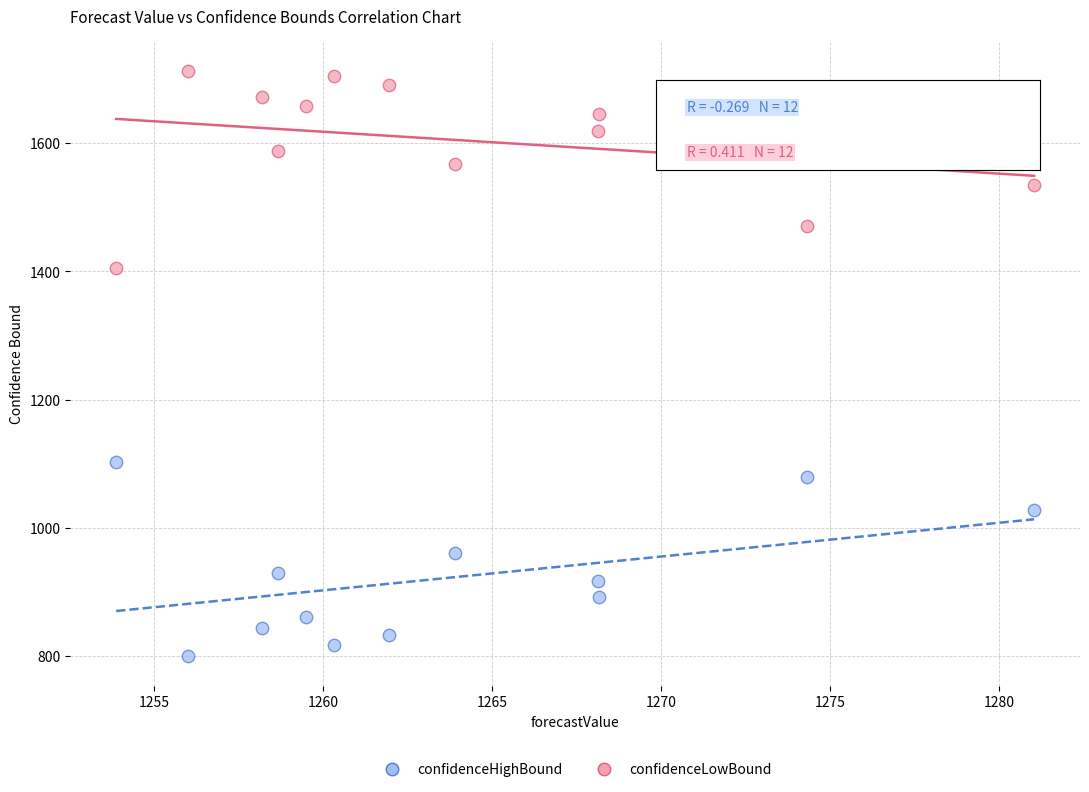

What is the X range (max minus min) for the scatter plot?

27.2